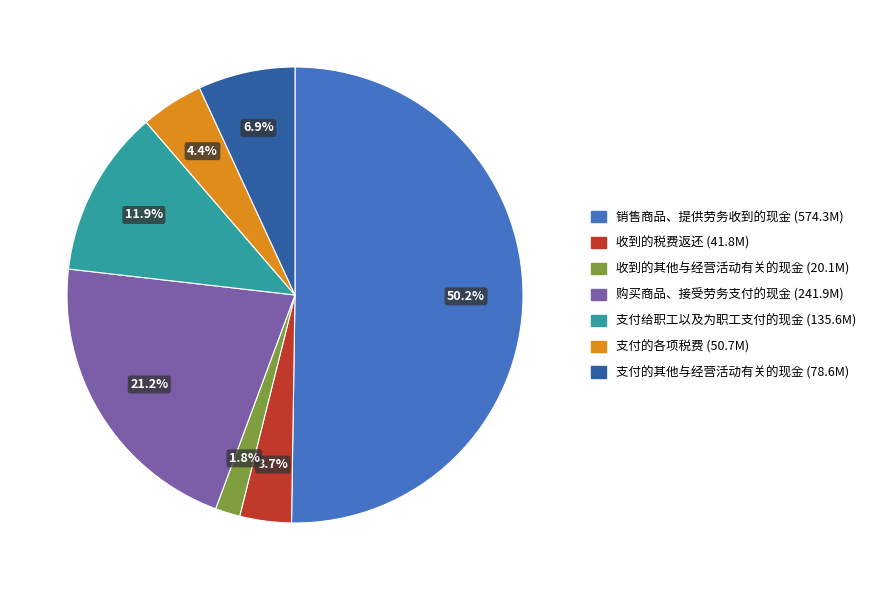

To the nearest percent, what portion does 支付给职工以及为职工支付的现金 represent?

12%